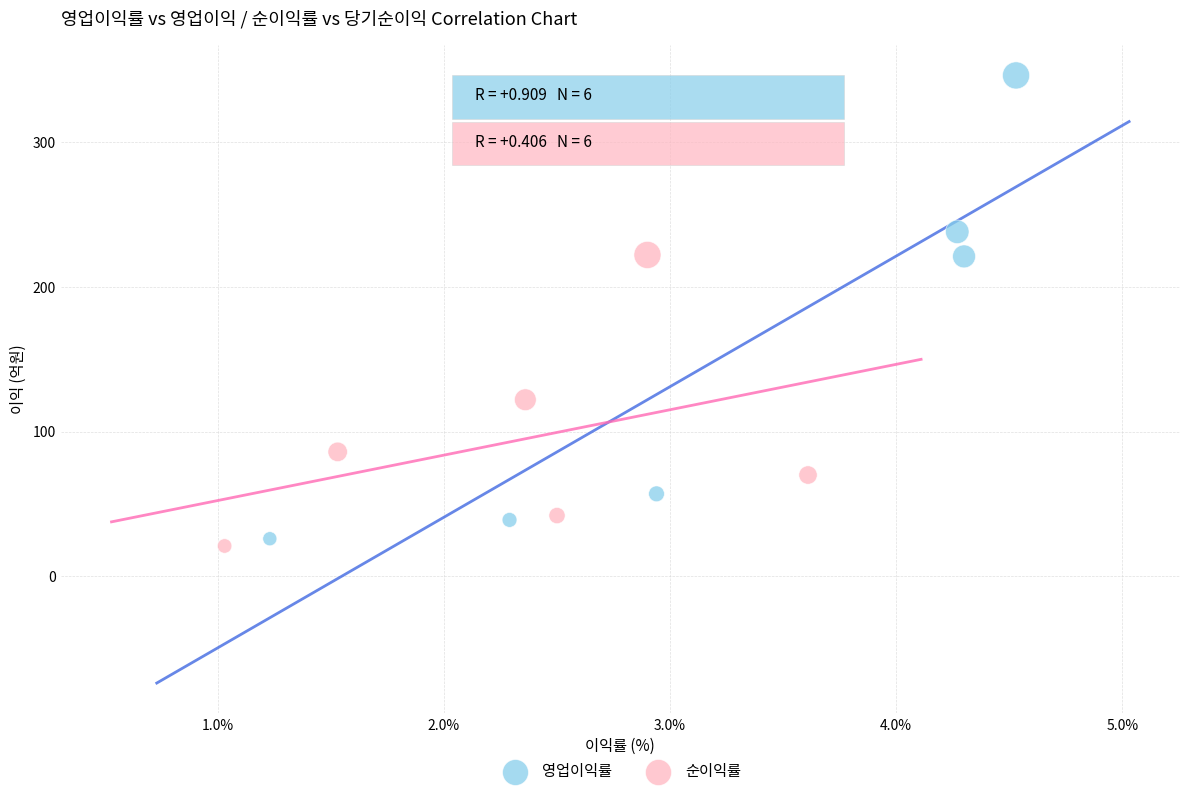

Which series has the widest spread of Y values?

영업이익률